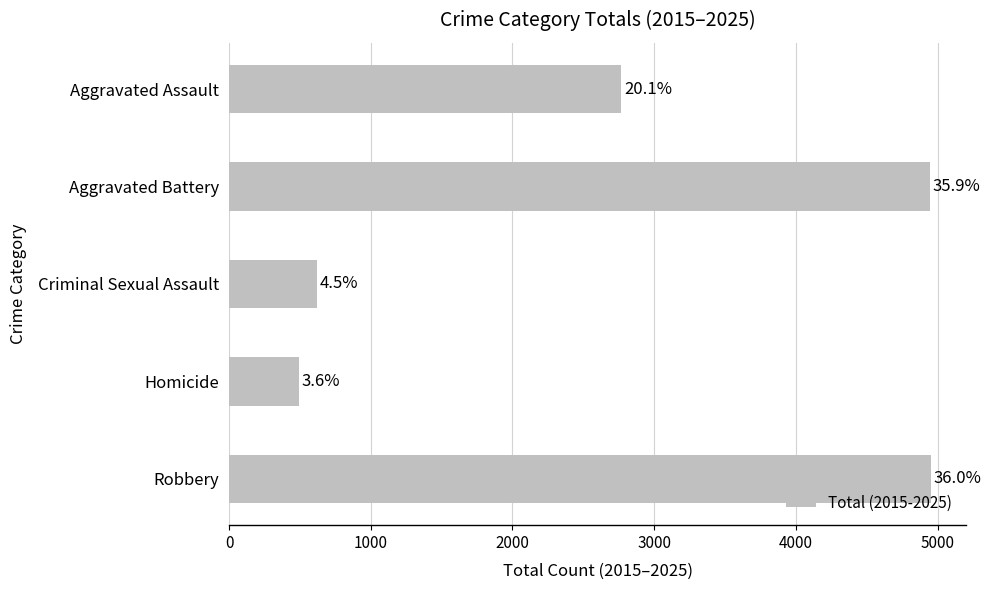

How many bars are there in total?

5